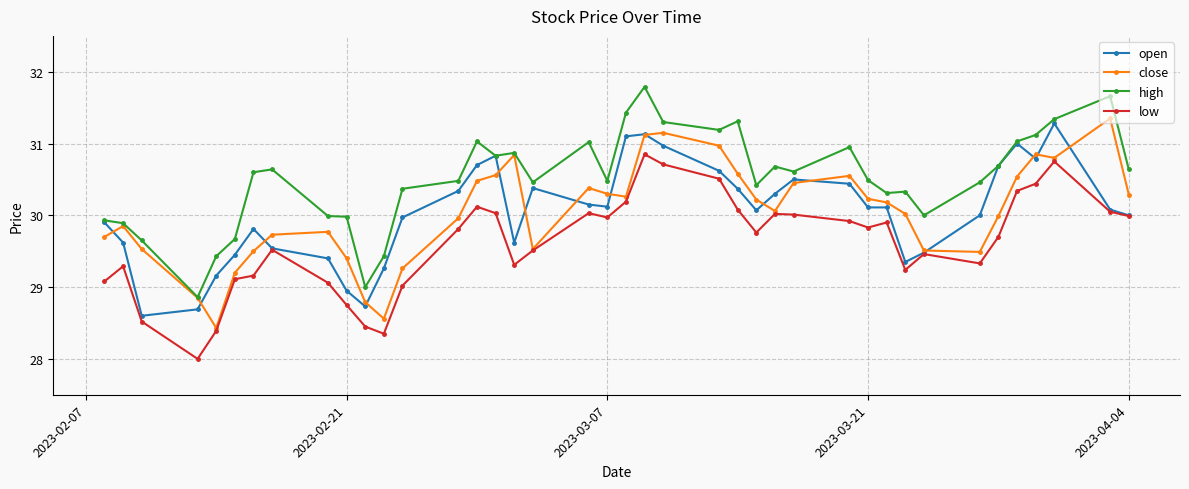

Which series has the largest total across all categories?

high